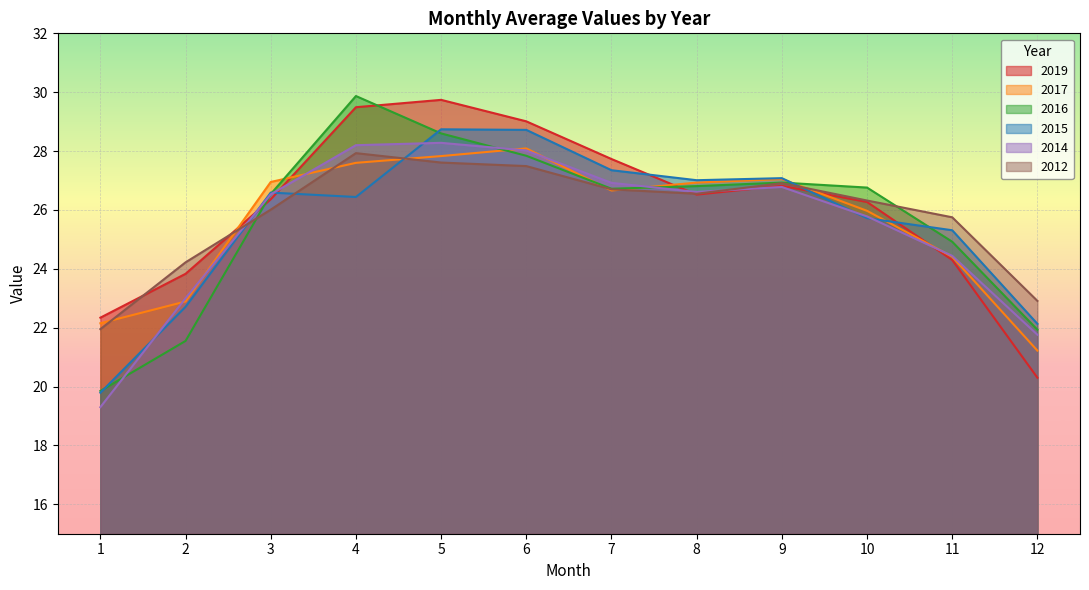

Between 11 and 8, which is larger?

8